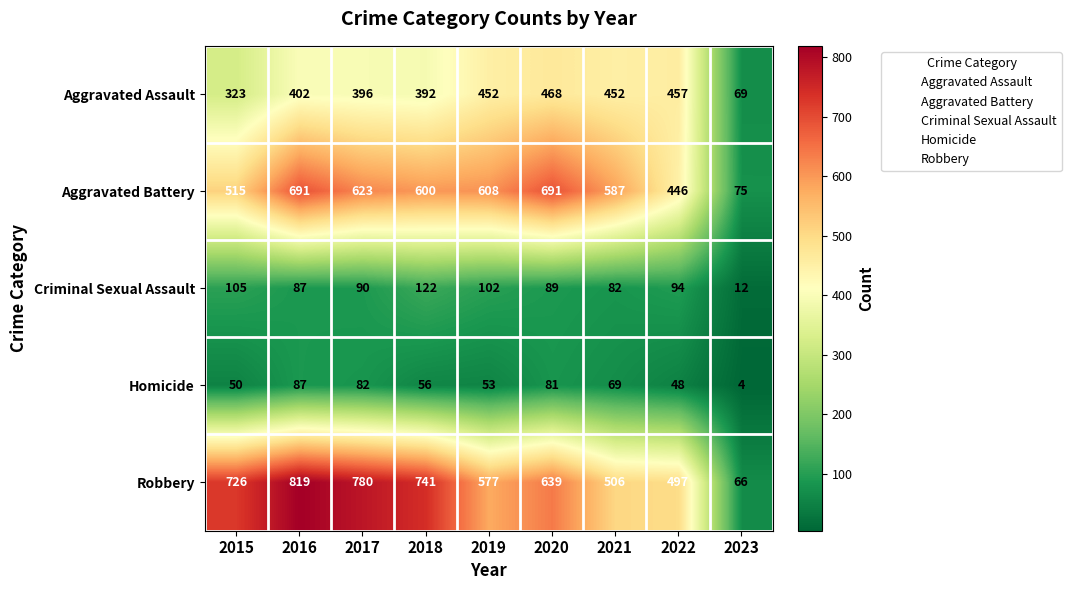

What is the greatest value displayed?

819